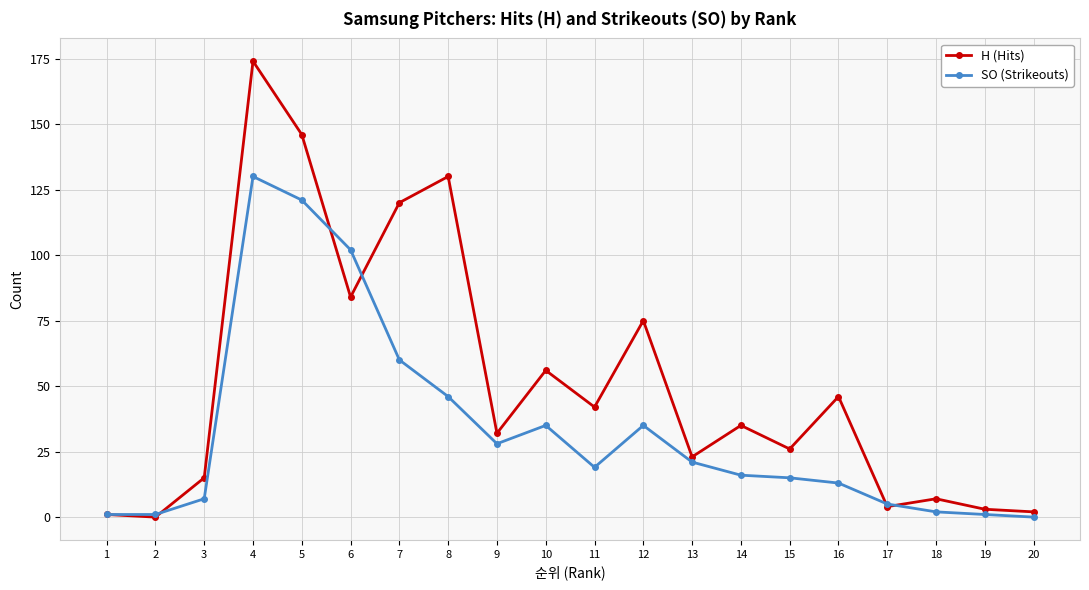

At 6, list the series in order from smallest to largest.

H (Hits), SO (Strikeouts)